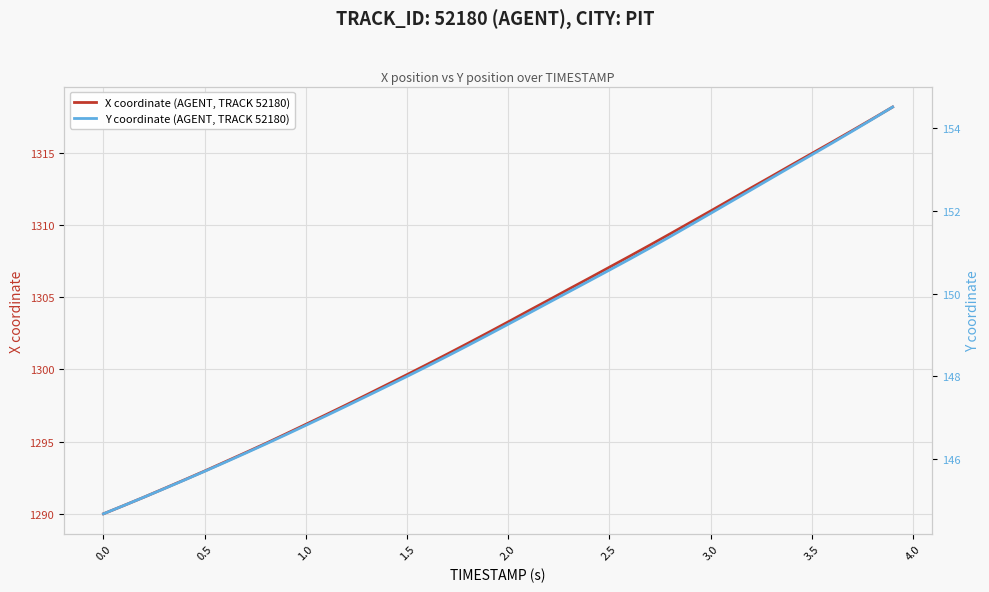

At how many categories does at least one series exceed 860?

40